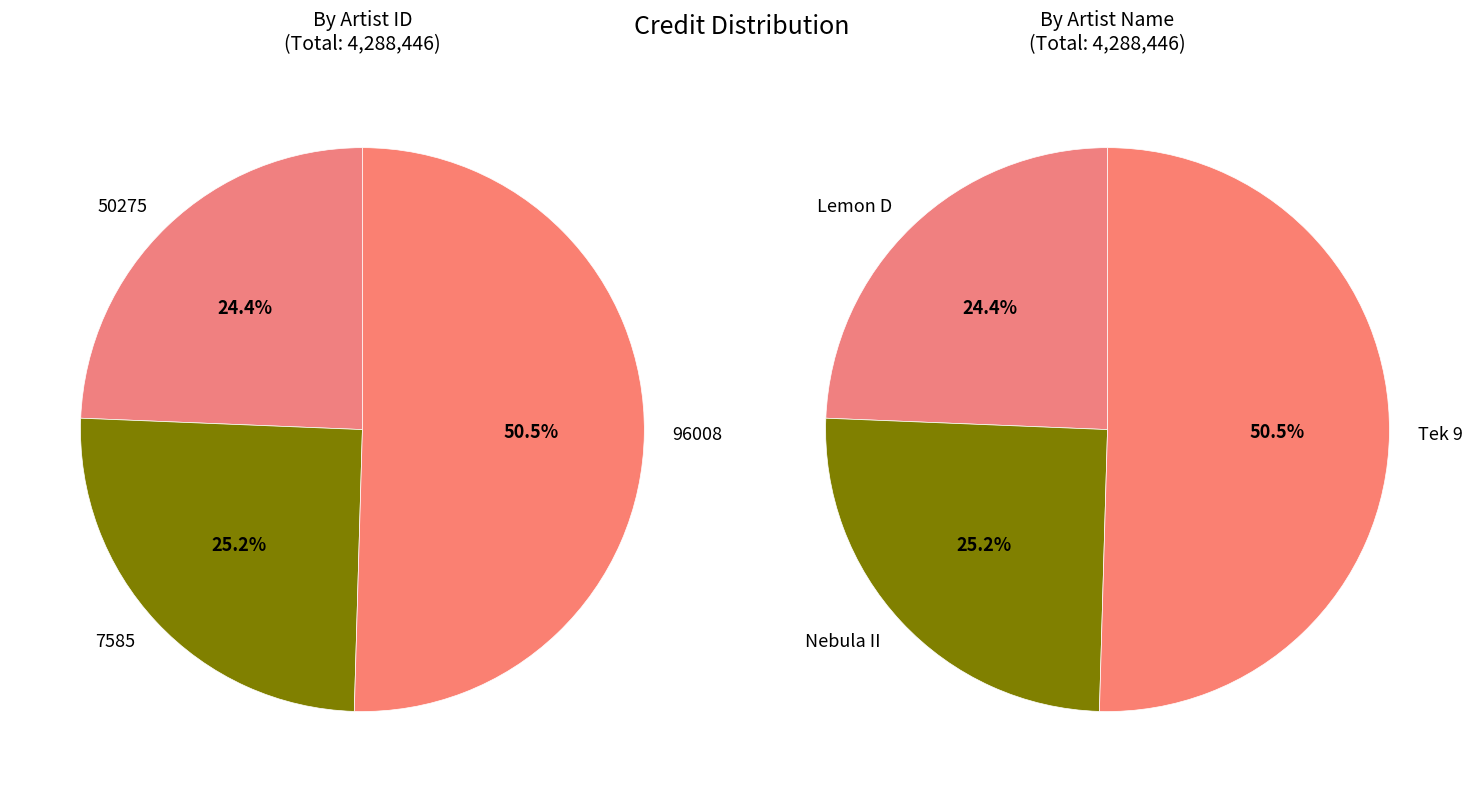

Count the number of slices in the pie.

3